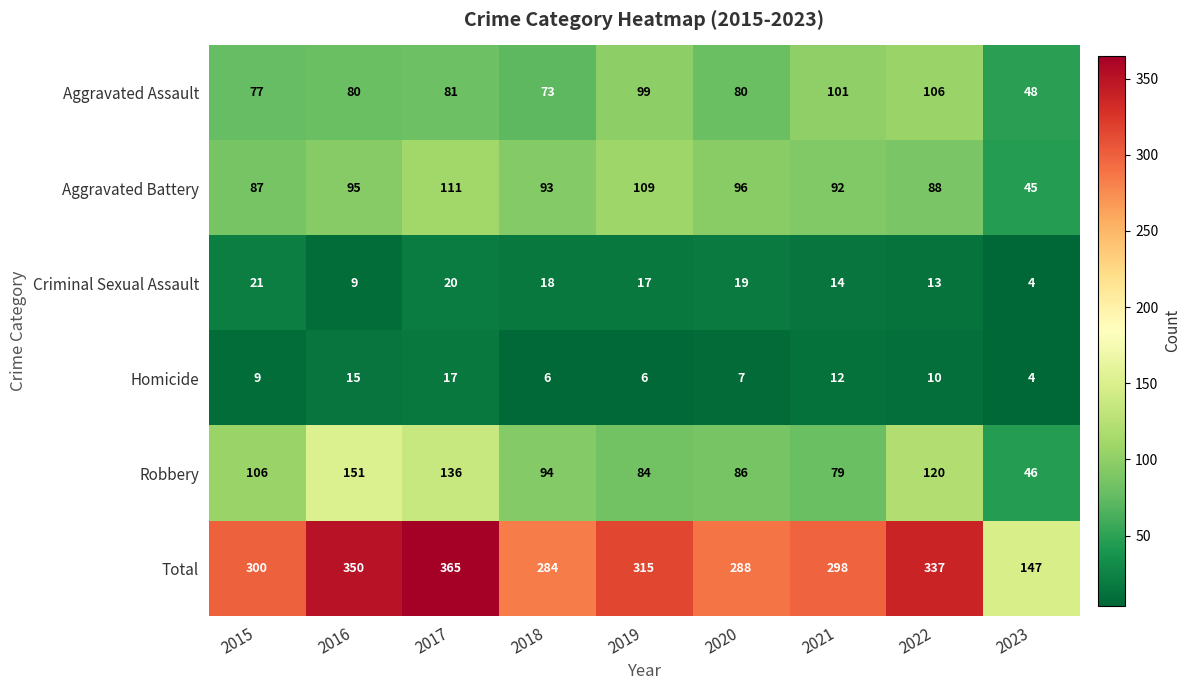

How many categories are shown in the chart?

9